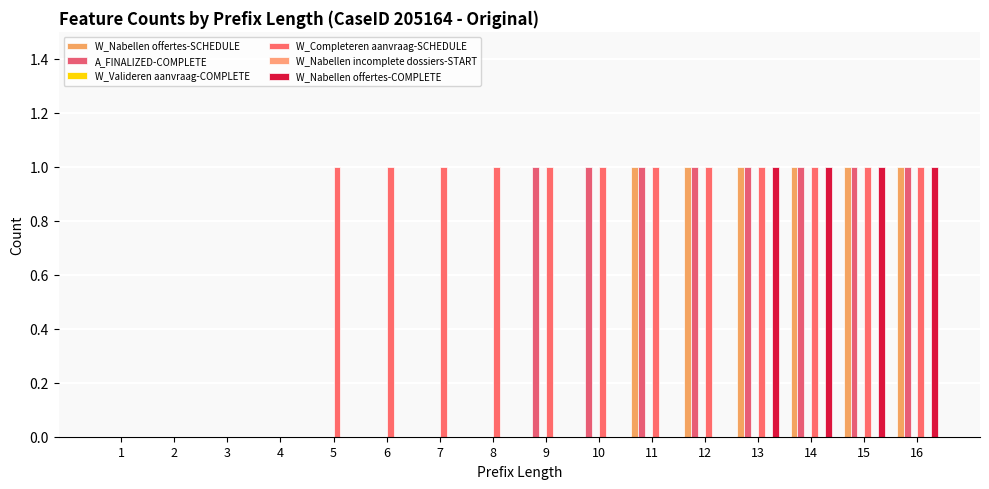

Rank the series by their maximum value, from highest to lowest.

W_Nabellen offertes-SCHEDULE, A_FINALIZED-COMPLETE, W_Completeren aanvraag-SCHEDULE, W_Nabellen offertes-COMPLETE, W_Valideren aanvraag-COMPLETE, W_Nabellen incomplete dossiers-START